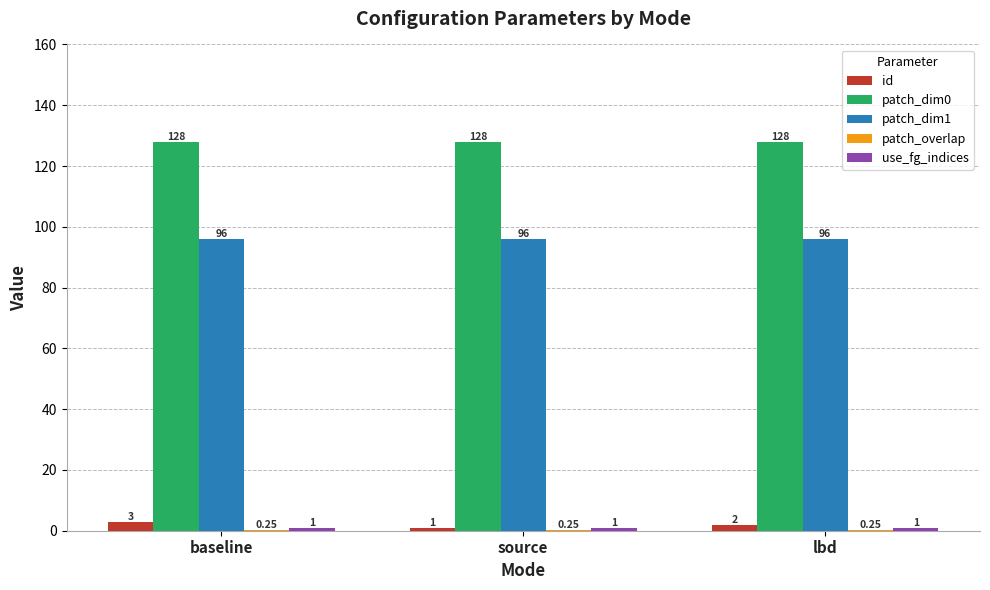

Where is id nearest to the value 2?

lbd